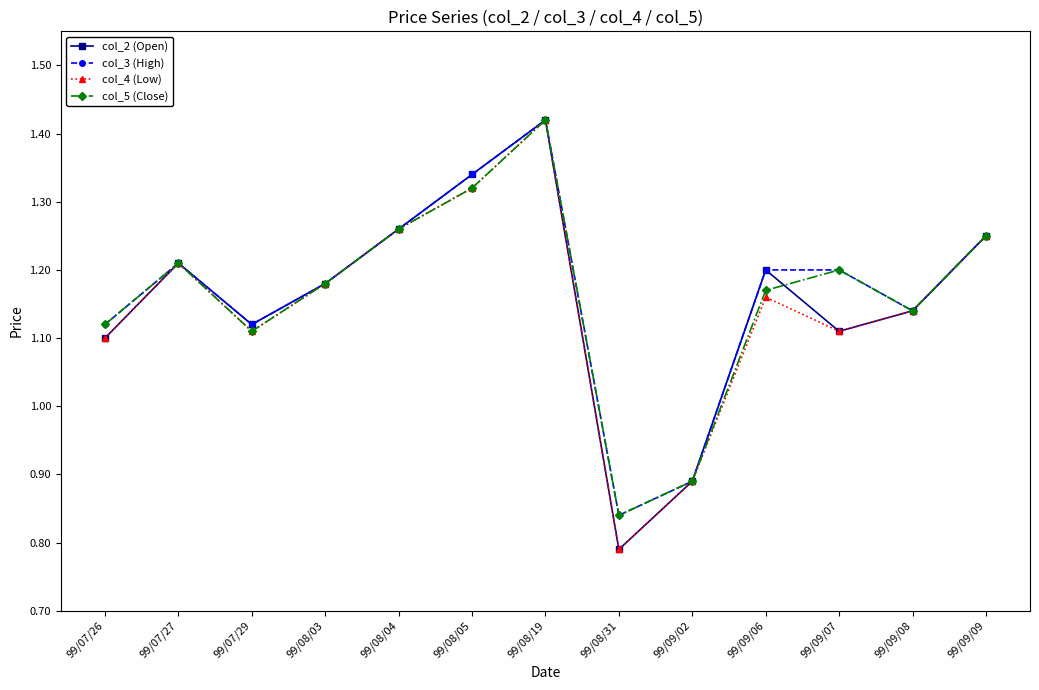

How many interior local peaks does the col_5 (Close) series have?

3